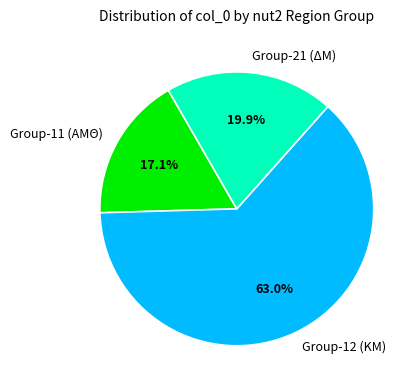

Which slice is the largest?

Group-12 (ΚΜ)